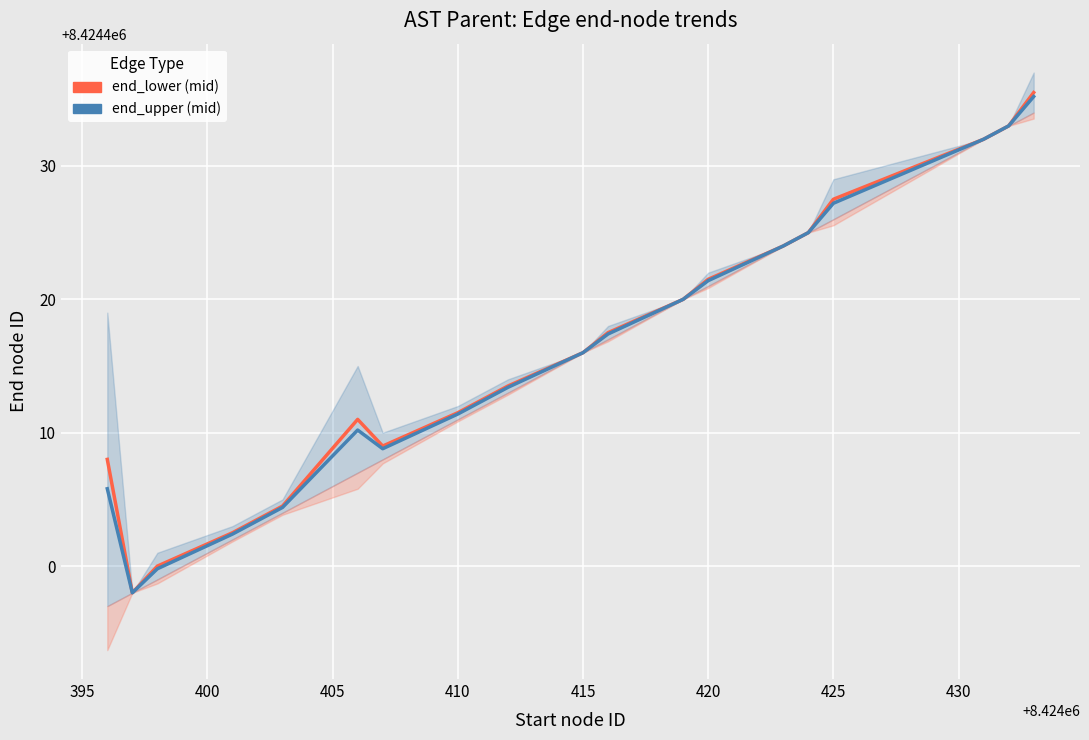

Reading left to right, list all the values displayed in this chart.

end_lower (mid): 8424408.0	8424398.0	8424400.0	8424402.5	8424404.5	8424411.0	8424409.0	8424411.5	8424413.5	8424416.0	8424417.5	8424420.0	8424421.5	8424424.0	8424425.0	8424427.5	8424432.0	8424433.0	8424435.5
end_upper (mid): 8424405.8	8424398.0	8424399.8	8424402.4	8424404.4	8424410.2	8424408.8	8424411.4	8424413.4	8424416.0	8424417.4	8424420.0	8424421.4	8424424.0	8424425.0	8424427.2	8424432.0	8424433.0	8424435.2